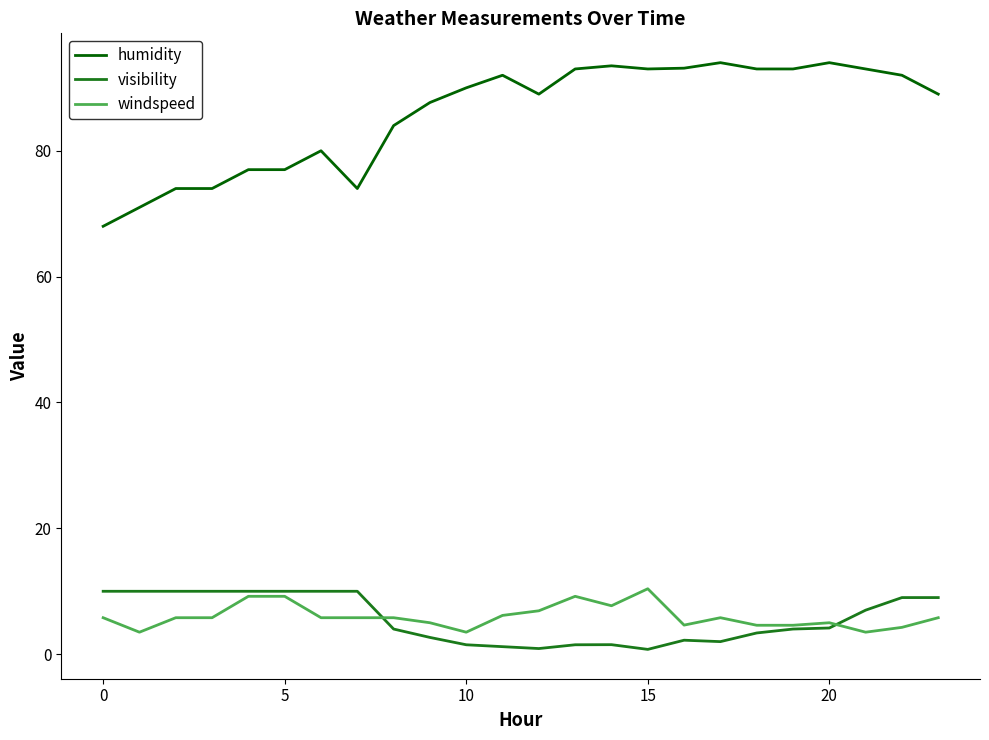

What is the highest value of the windspeed series?

10.4